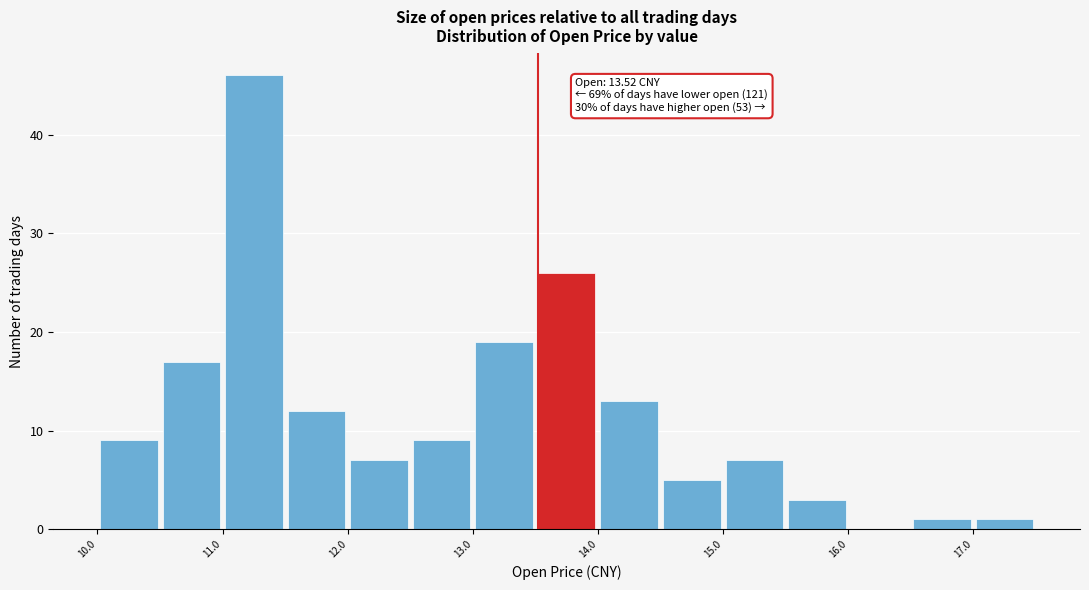

Which range on the x-axis has the tallest bar?

11.0 to 11.5